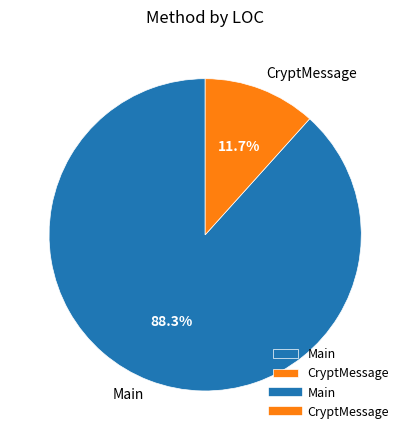

To the nearest percent, what is the difference between the CryptMessage and Main slice percentages?

77%